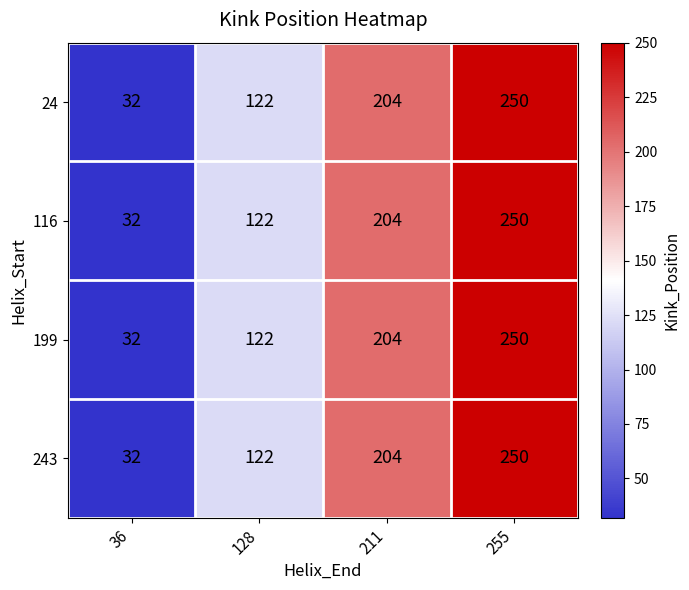

At which label is 199 closest to 141?

128